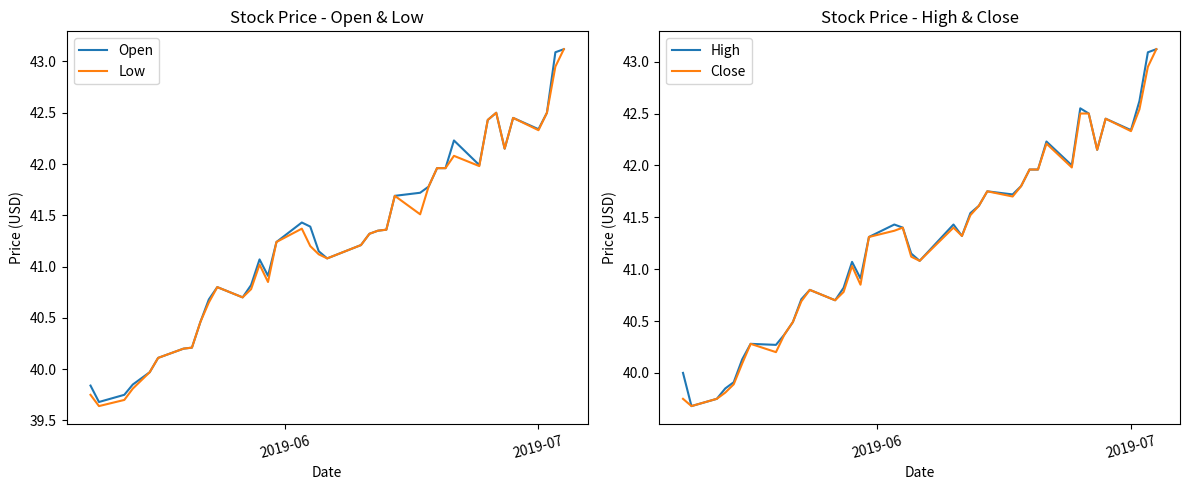

What is the lowest value of the Open series?

39.7